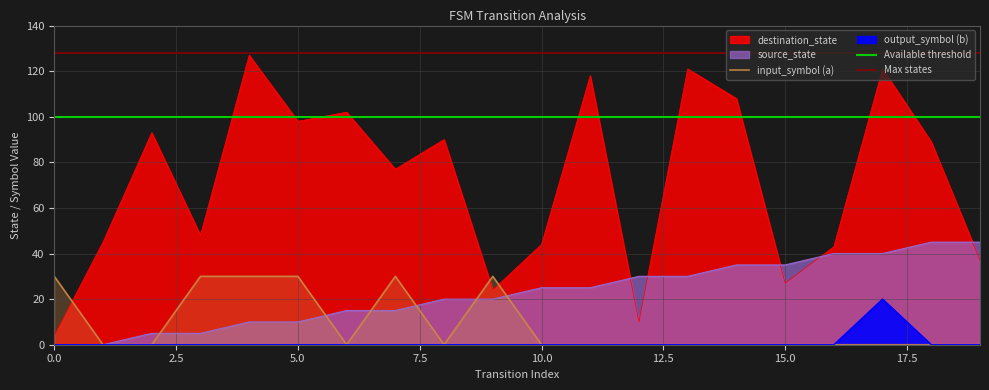

At which category is the sum across all series the highest?

17